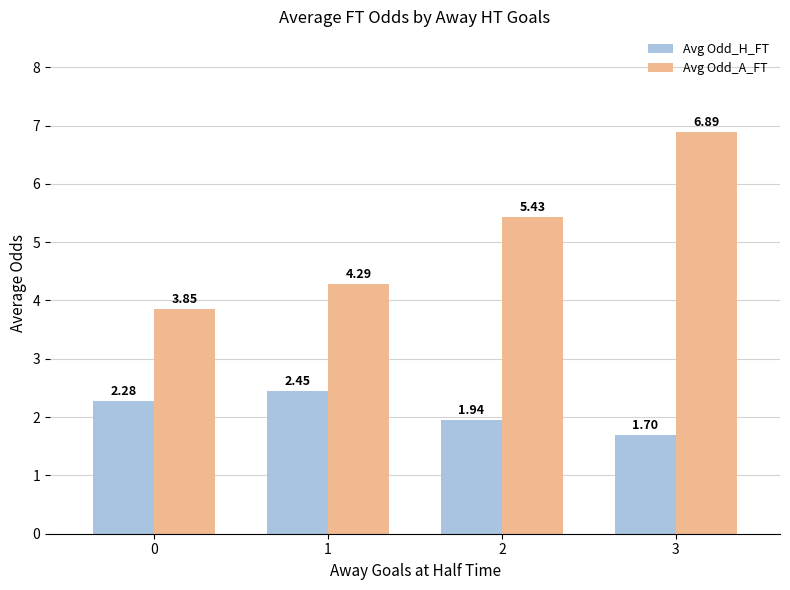

What is the total value across all series at 3?

8.6